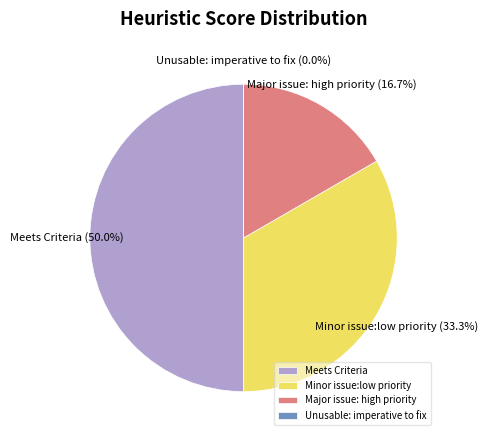

Is it true that Minor issue:low priority is 33% of the pie?

True